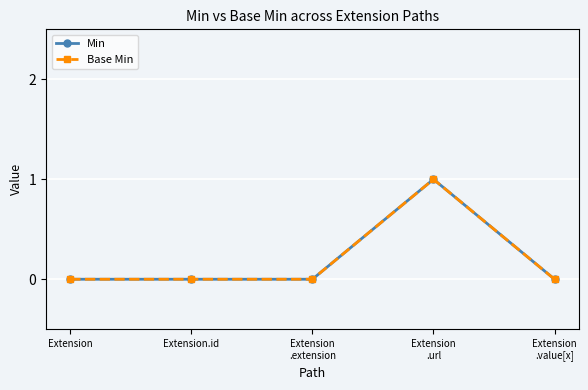

Is this an area chart (filled region under the line)?

No